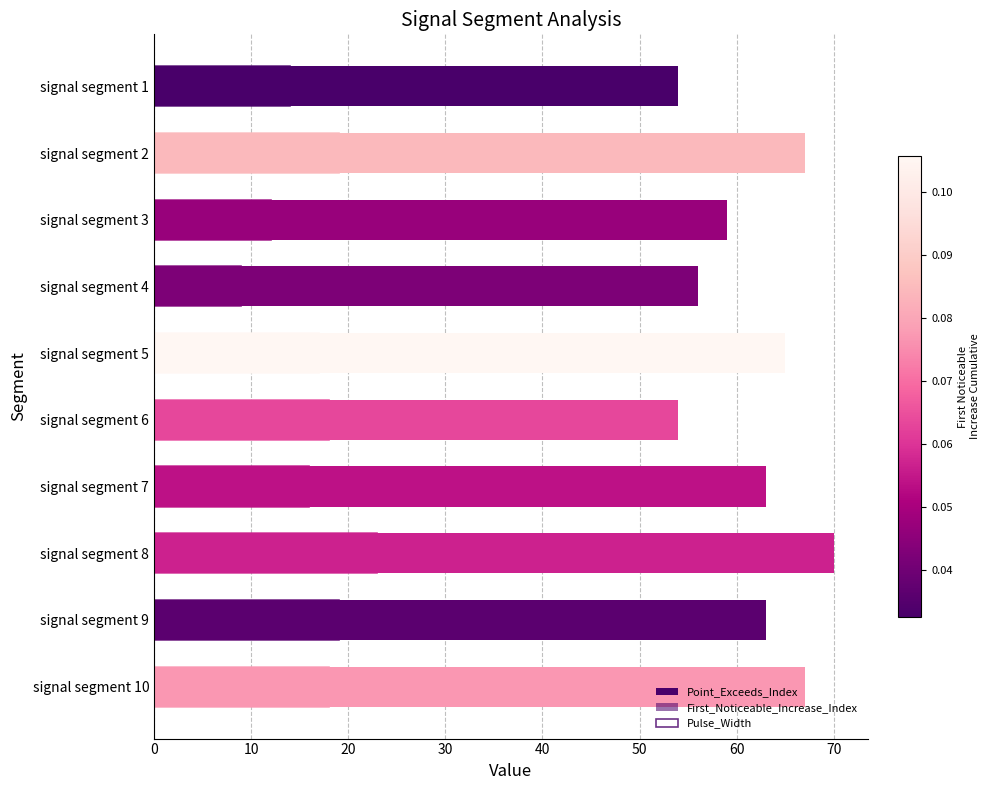

What is the label of the 9th bar from the right?

10